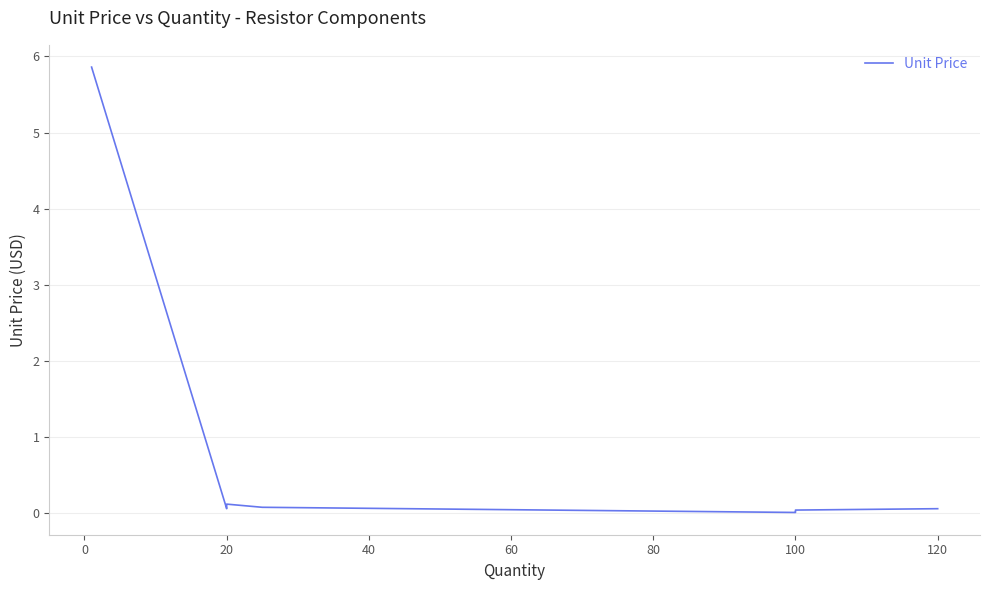

Does the chart display data point markers on the line(s)?

No